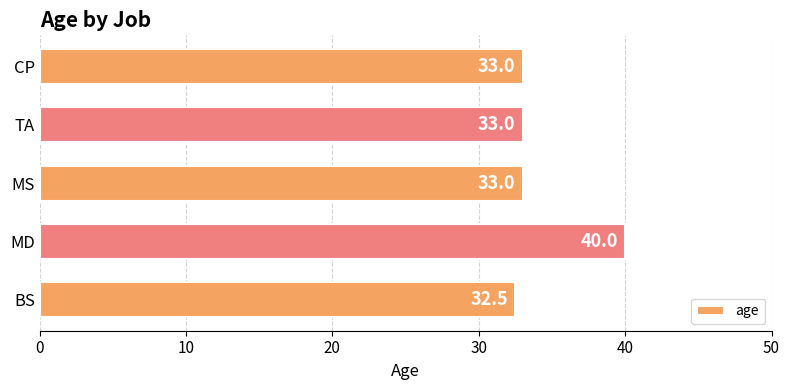

The value at CP is 52.3. True or false?

False